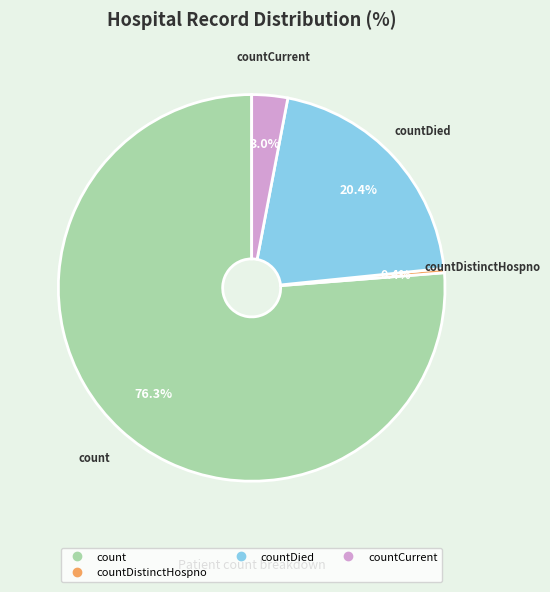

Is there any slice that represents more than half of the pie?

Yes